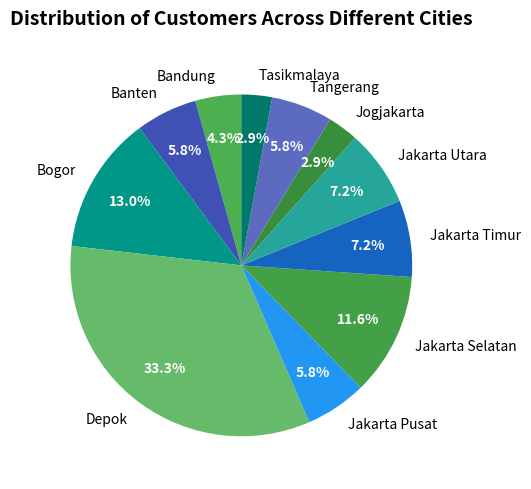

Between Tangerang and Jakarta Timur, which is larger?

Jakarta Timur